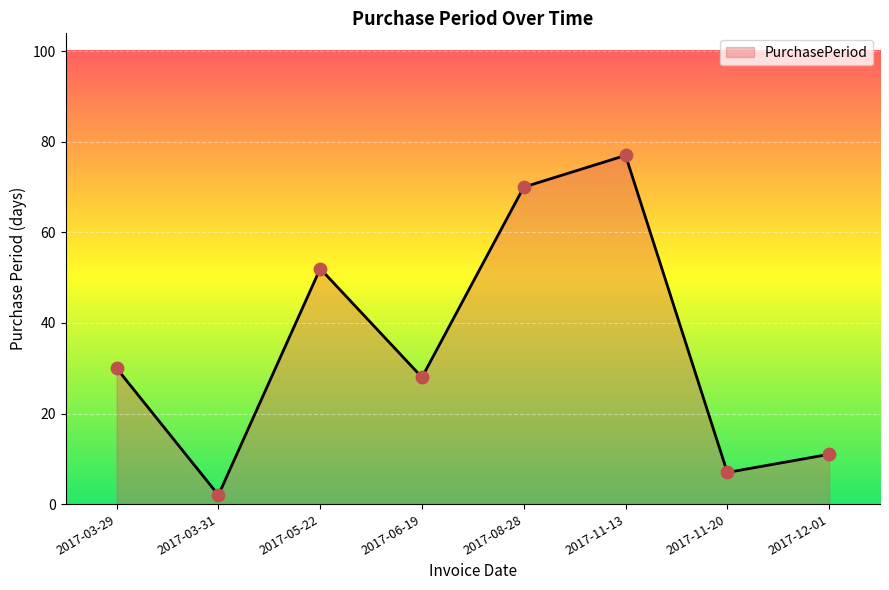

What is the change in value from 2017-11-13 to 2017-12-01?

-66